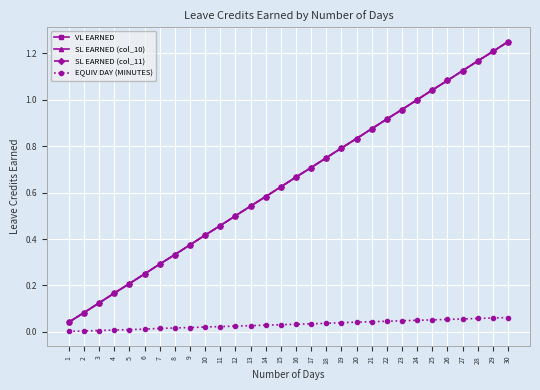

Which label corresponds to the smallest value in the chart?

1